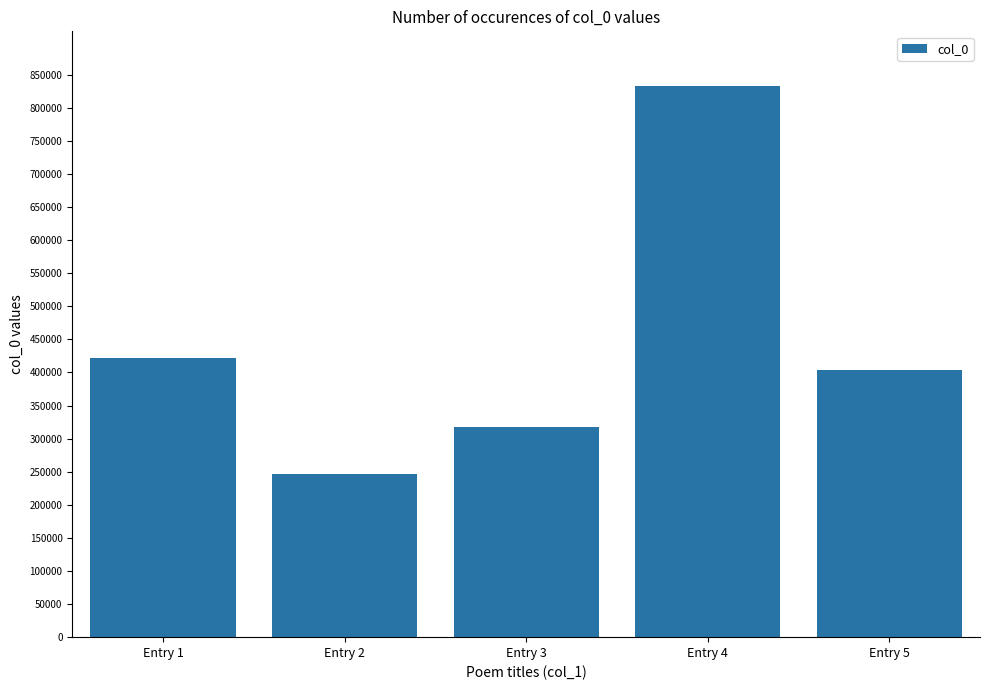

What is the value of the 1st bar from the left?

421092